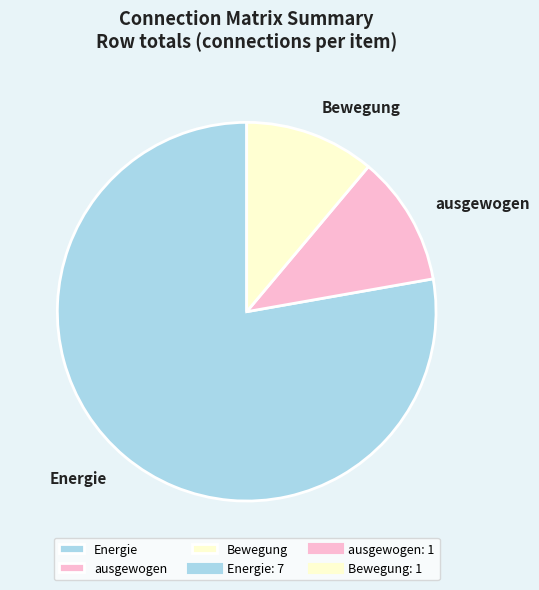

Does any single category account for the majority?

Yes